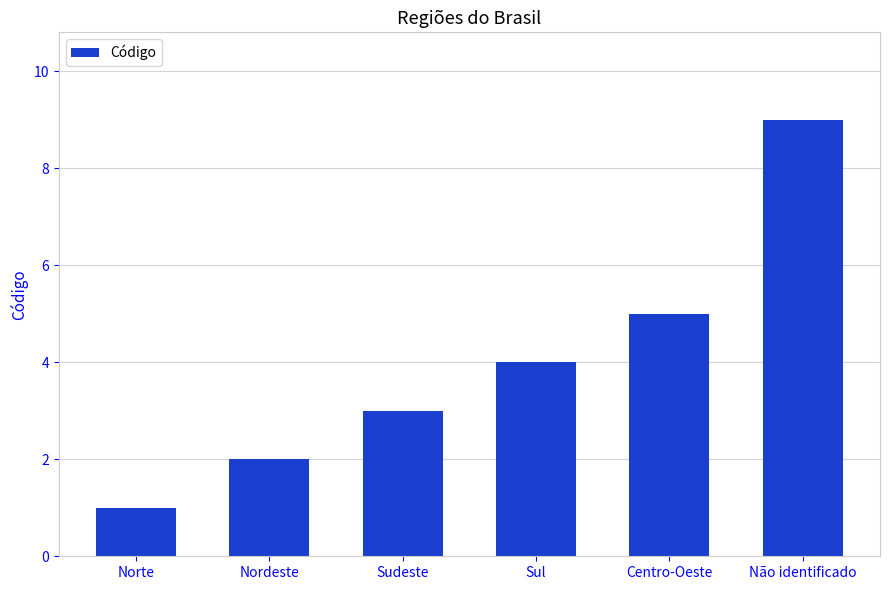

Which has a higher value, Sul or Nordeste?

Sul